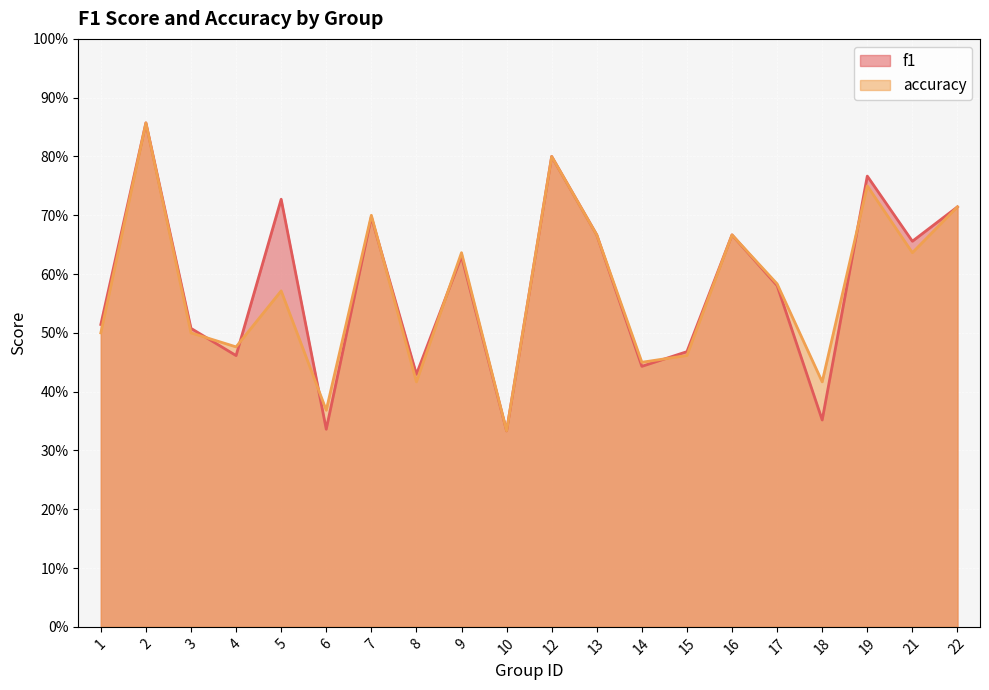

True or false: accuracy has a value of 0.6 at 21.

True